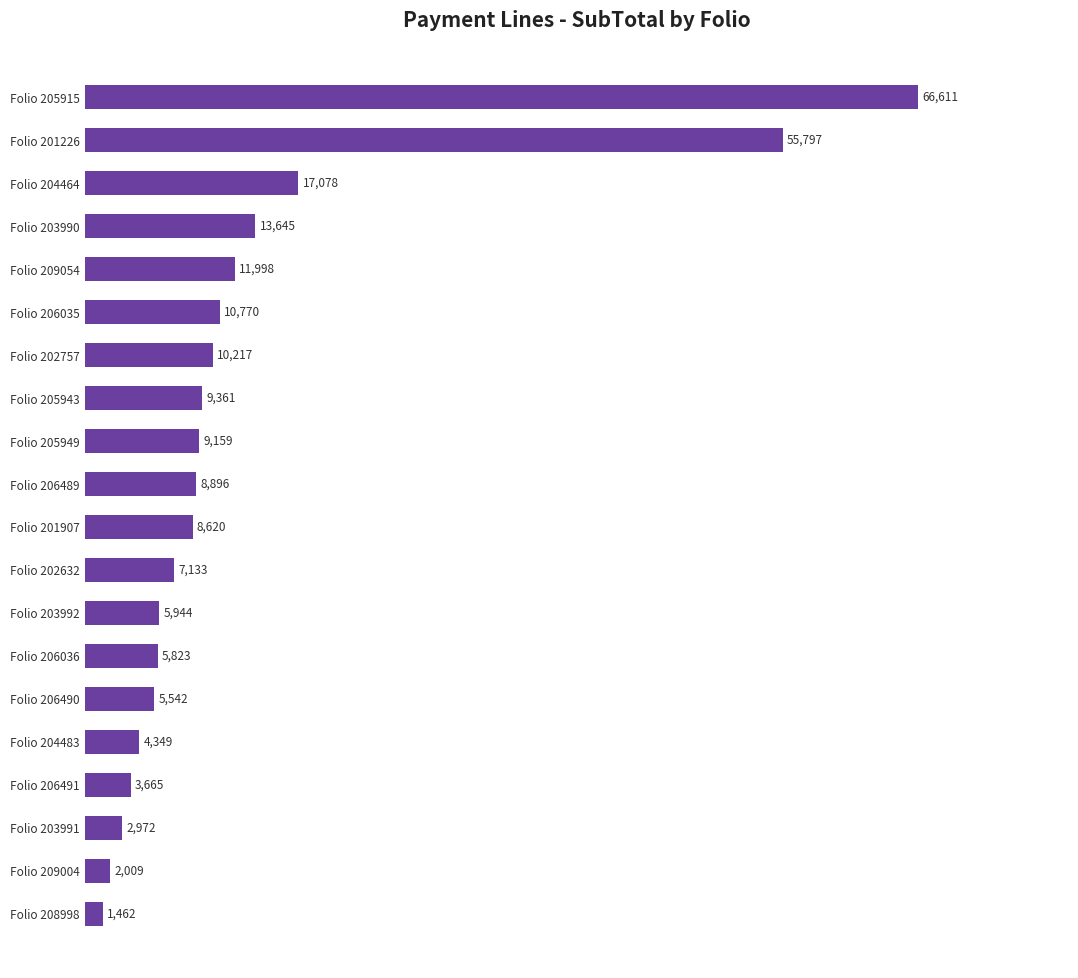

How many values are below 8895?

10